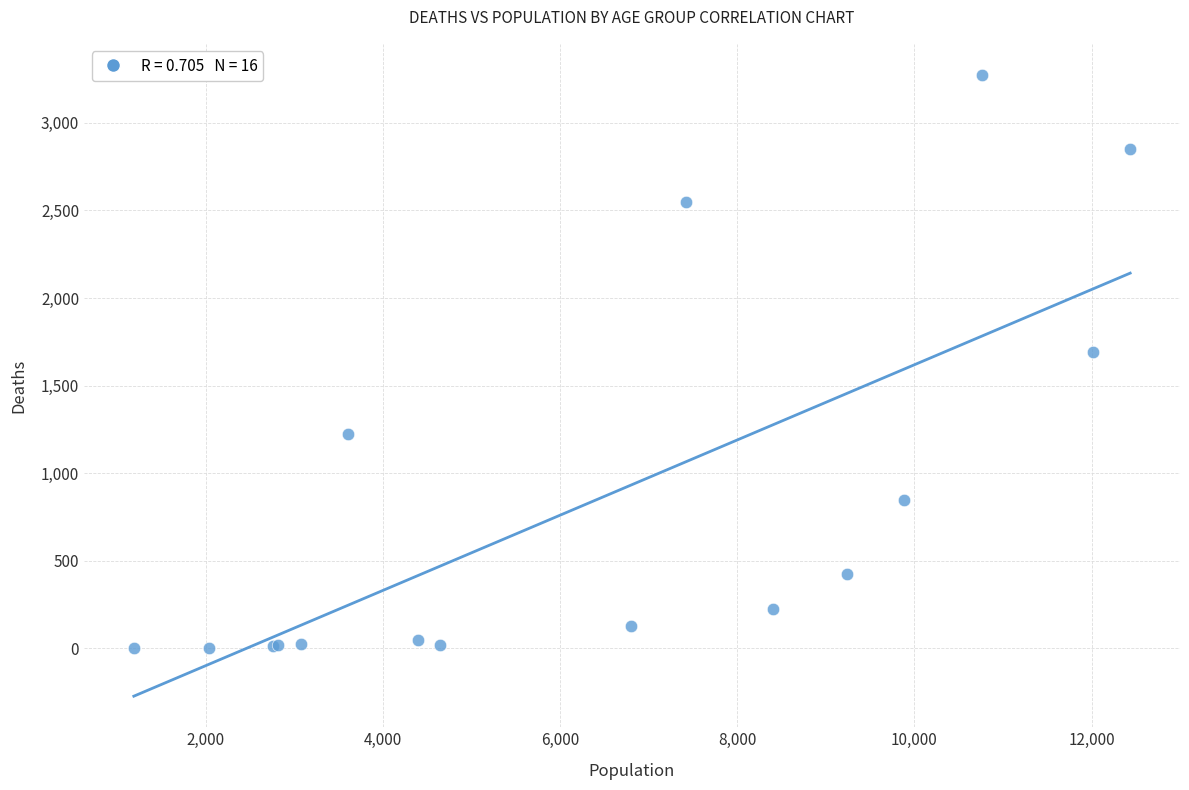

What Y value in the scatter plot is closest to 1638?

1690